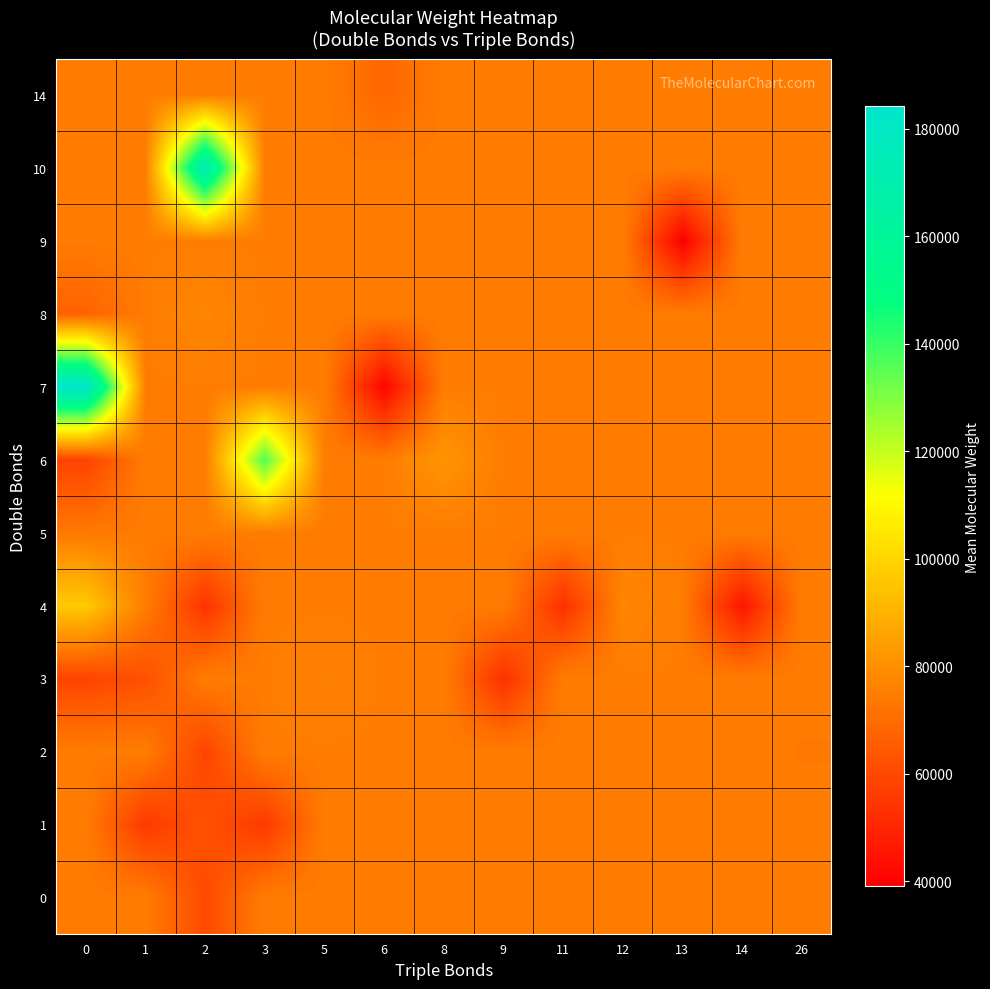

Which series has the largest range (max minus min)?

7